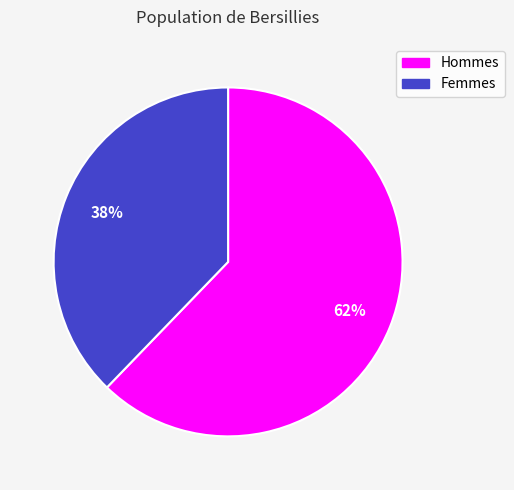

To the nearest percent, what is the difference between the largest and smallest slice percentages?

24%